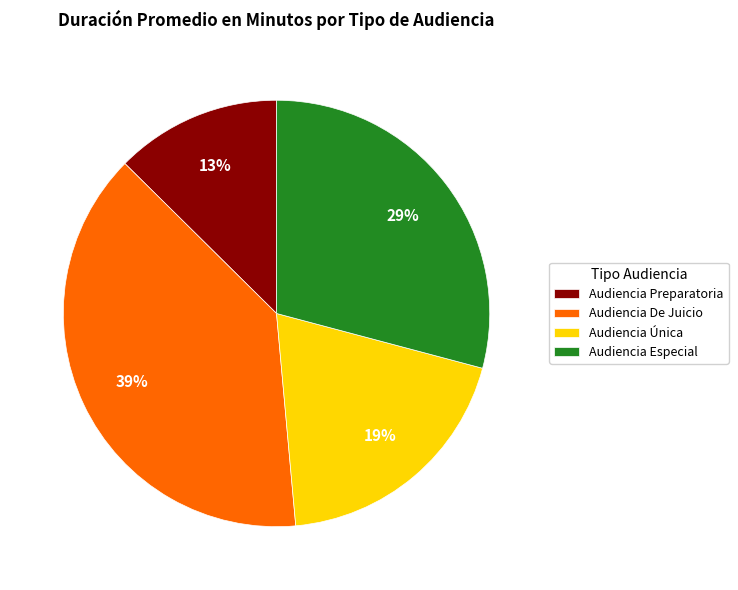

What is the smallest slice in the pie chart?

Audiencia Preparatoria